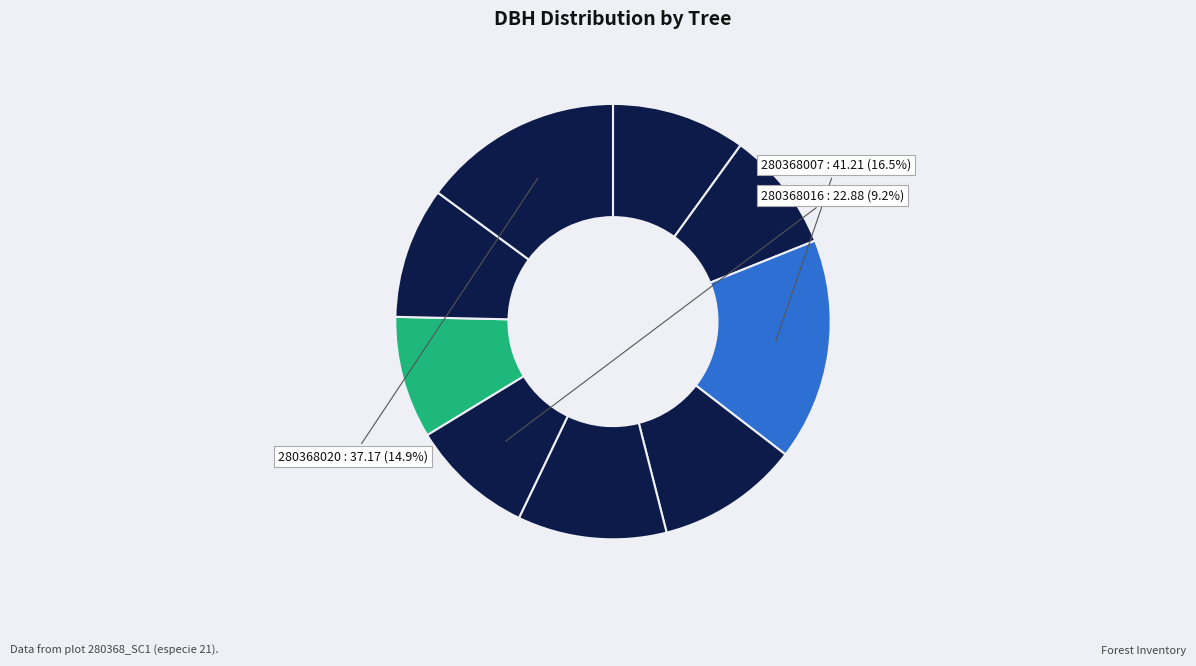

What is the smallest slice in the pie chart?

280368005